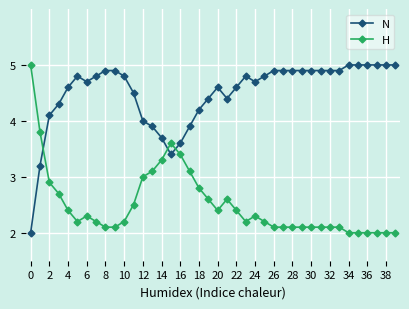

Which series has the largest total across all categories?

N